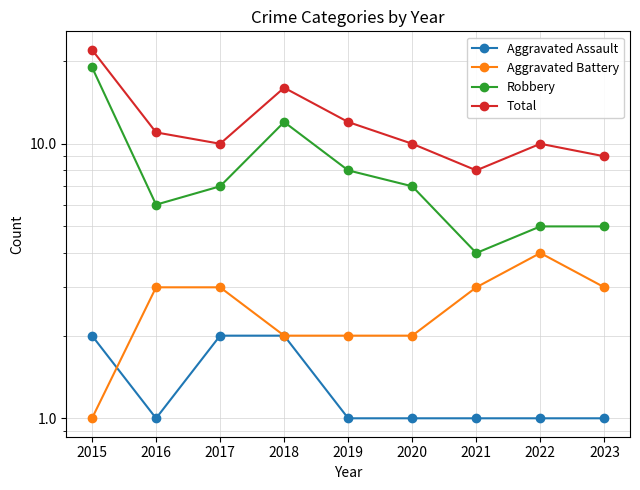

What is the difference between the maximum and second lowest values in the Total series?

13